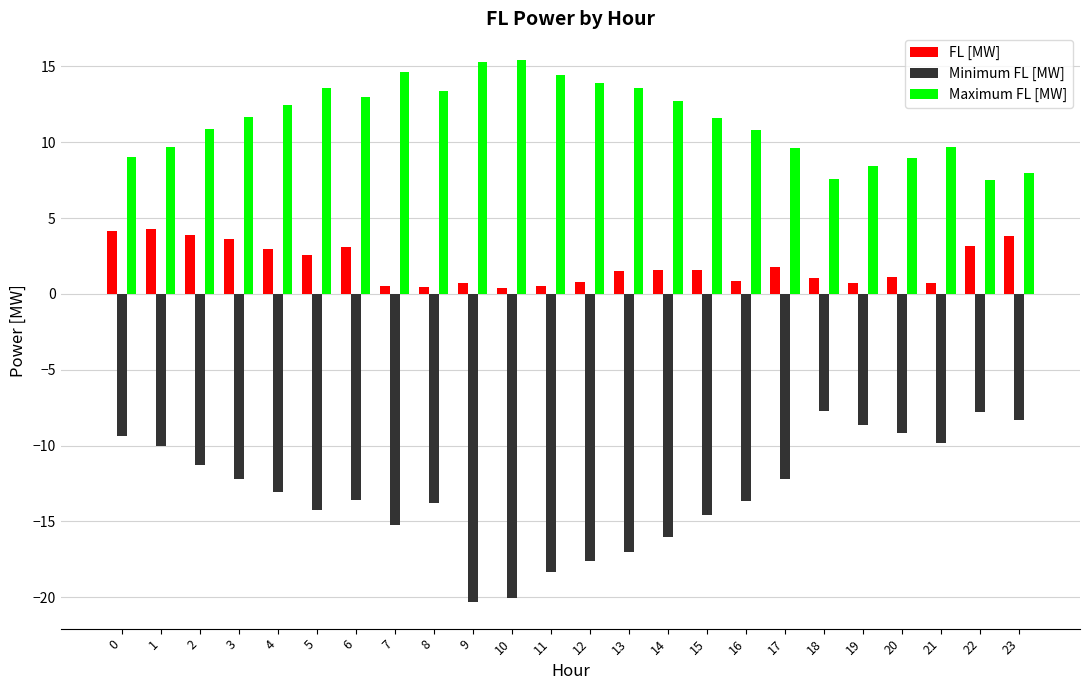

How many bars are there in each group?

3